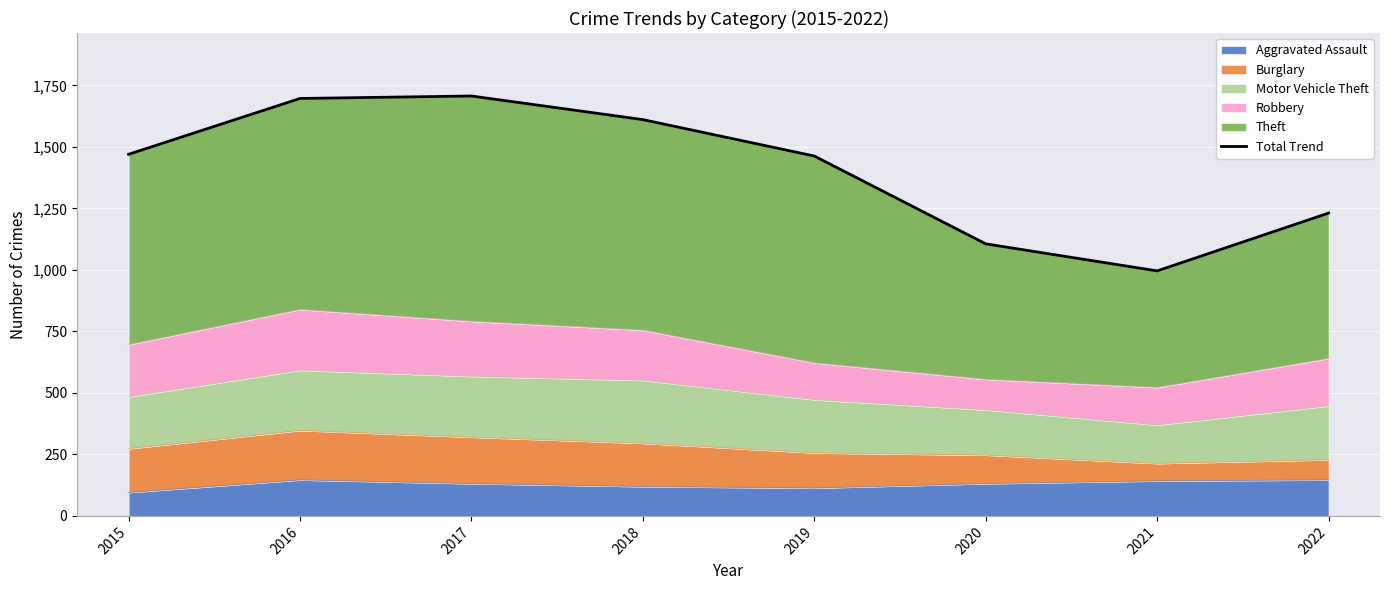

The value at 2015 is 298. True or false?

False